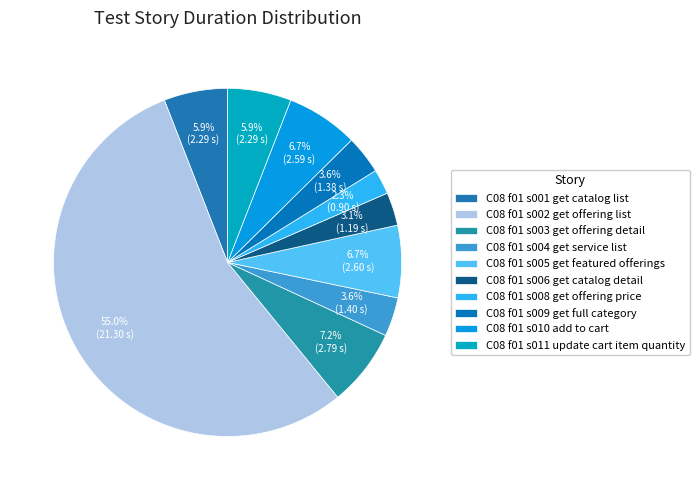

How many slices are in this pie chart?

10